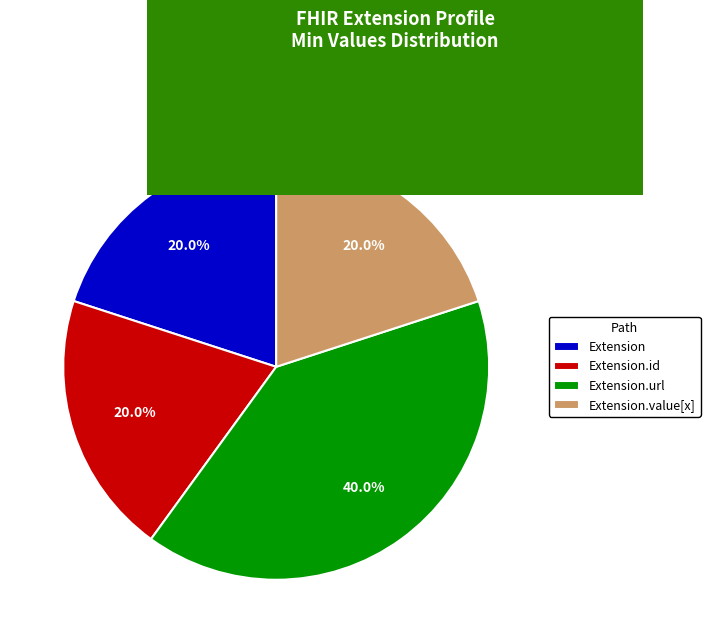

What is the largest slice in the pie chart?

Extension.url